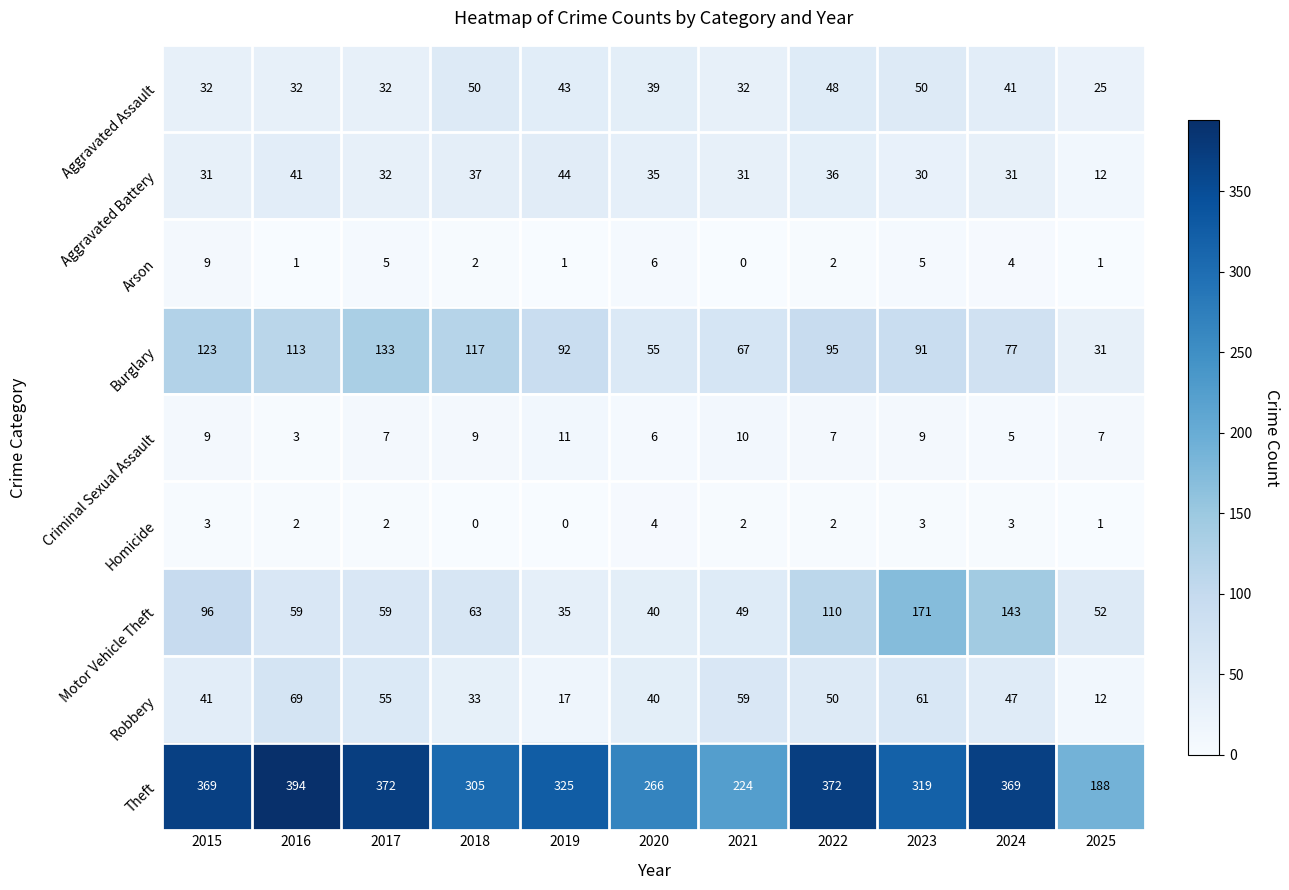

How many values in the Criminal Sexual Assault series are below 7?

3